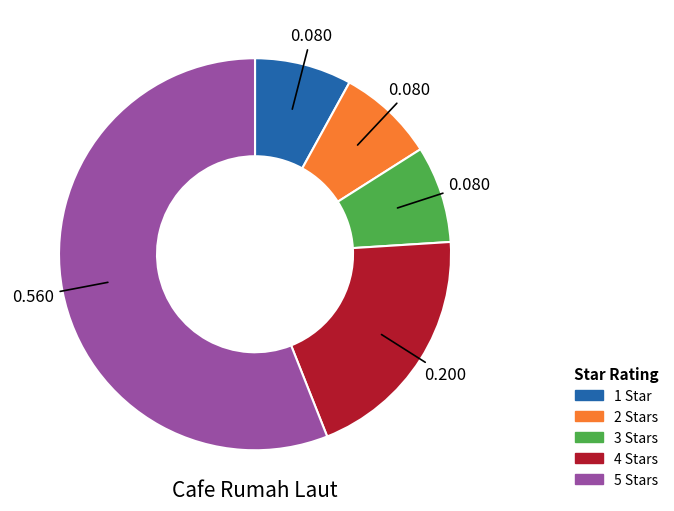

Count the number of slices in the pie.

5